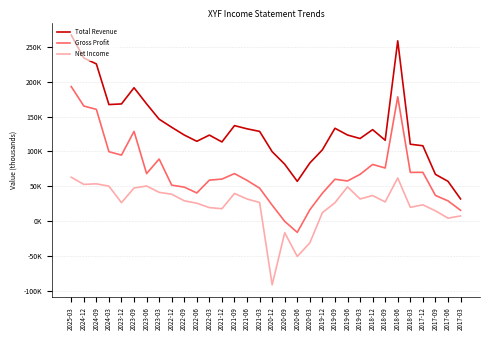

Rank the series at 2021-06 from highest to lowest value.

Total Revenue, Gross Profit, Net Income